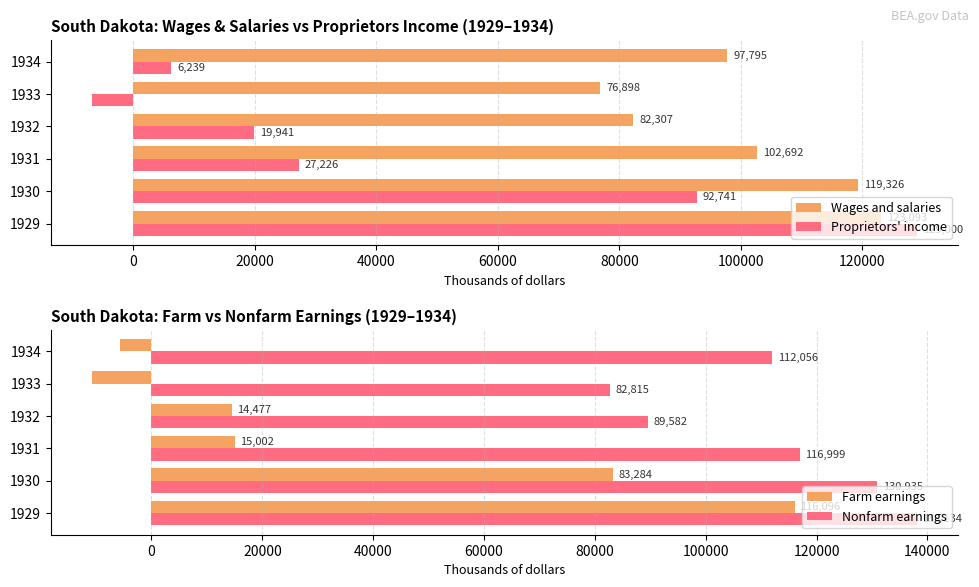

Does the chart contain stacked bars?

No